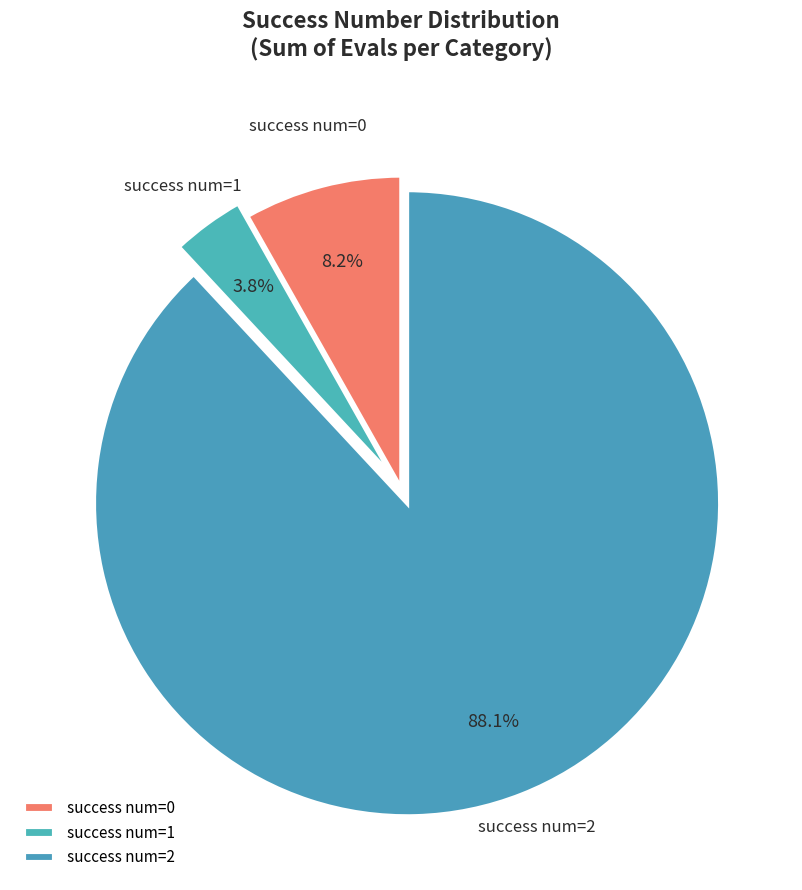

Rank the categories by value from highest to lowest.

success num=2, success num=0, success num=1